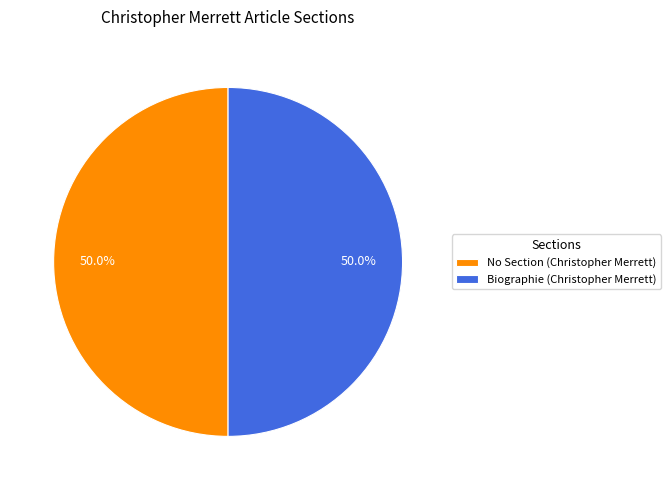

Combined, do No Section (Christopher Merrett) and Biographie (Christopher Merrett) account for over 50%?

Yes